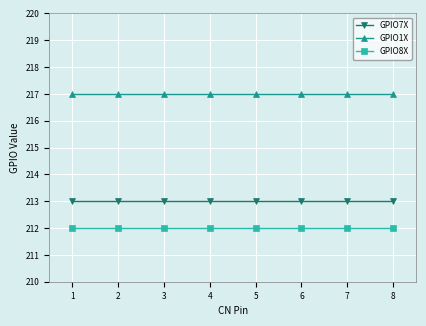

Rank the series by their average value, from lowest to highest.

GPIO8X, GPIO7X, GPIO1X